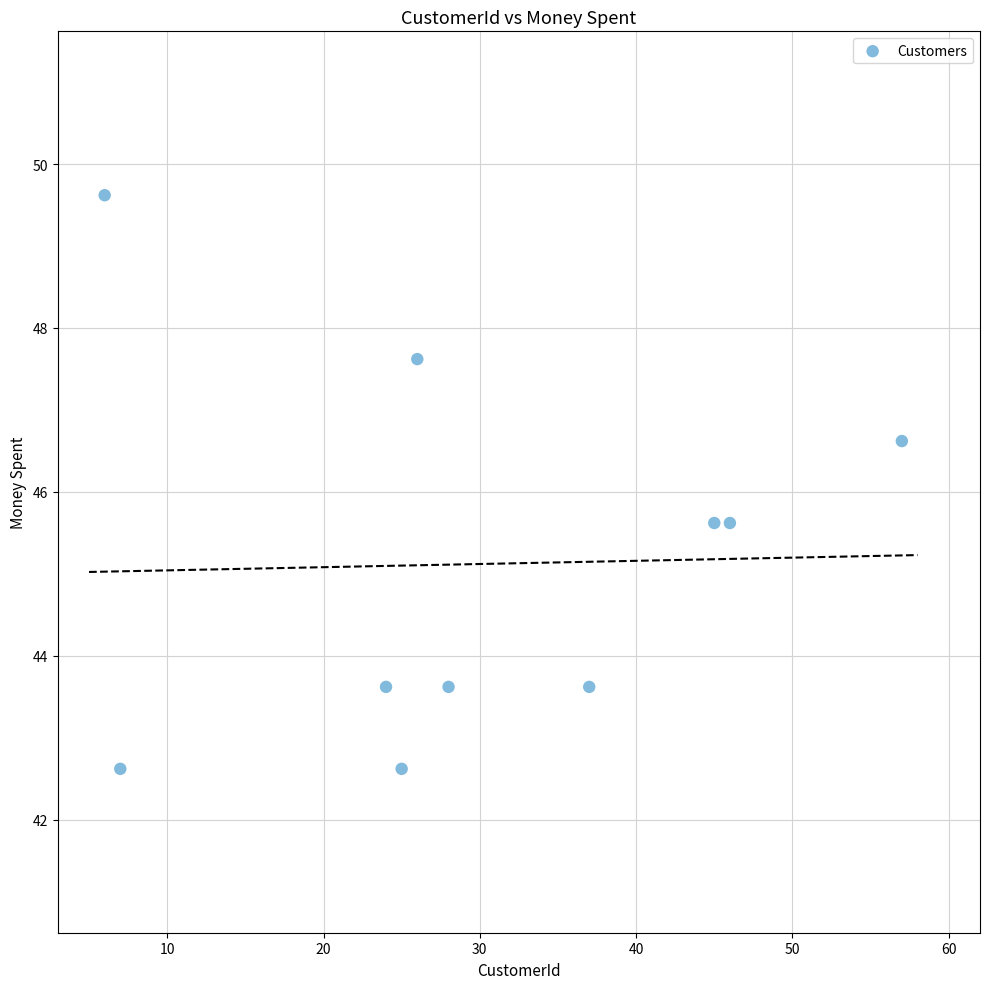

What is the range of Y values (max minus min)?

7.0